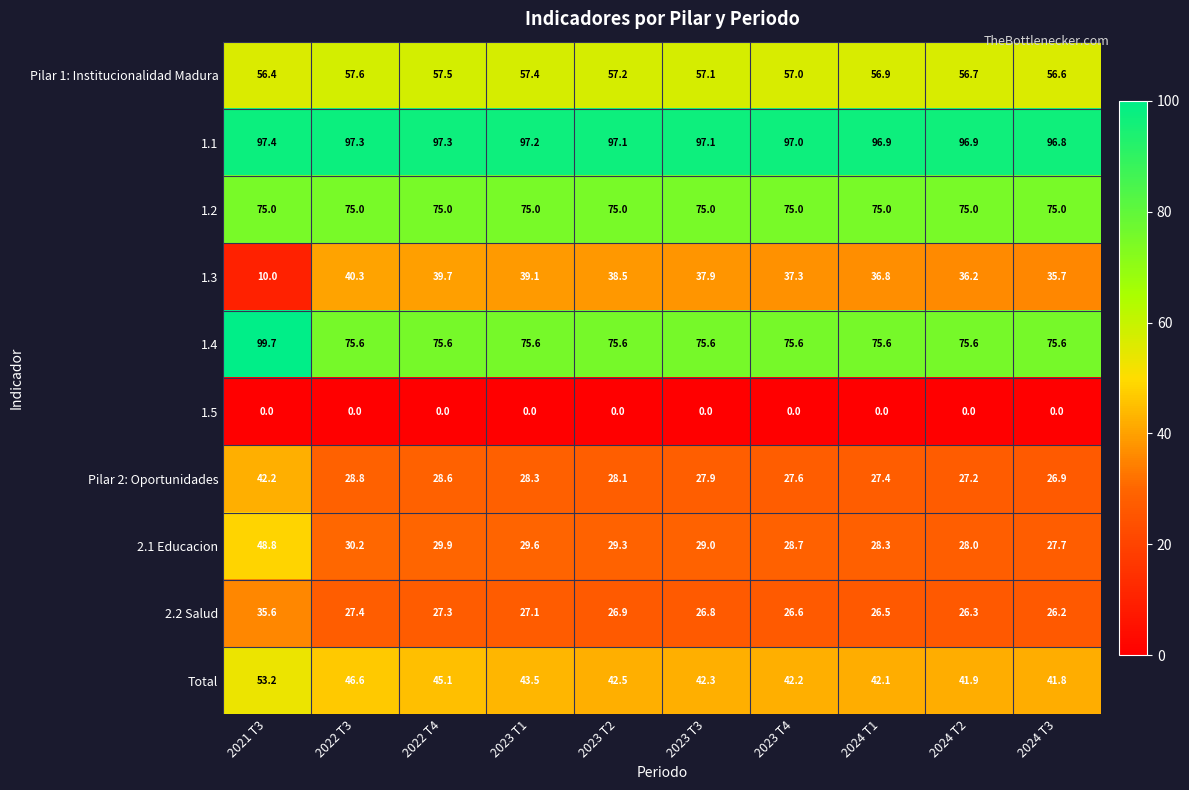

The Total series shows 61.7 at 2023 T4. True or false?

False